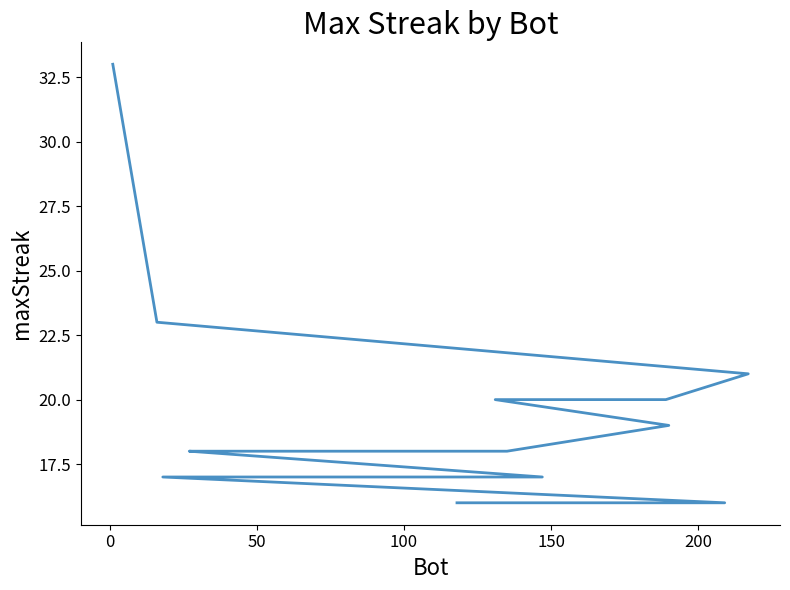

The chart shows a value of 4 at 18. True or false?

False